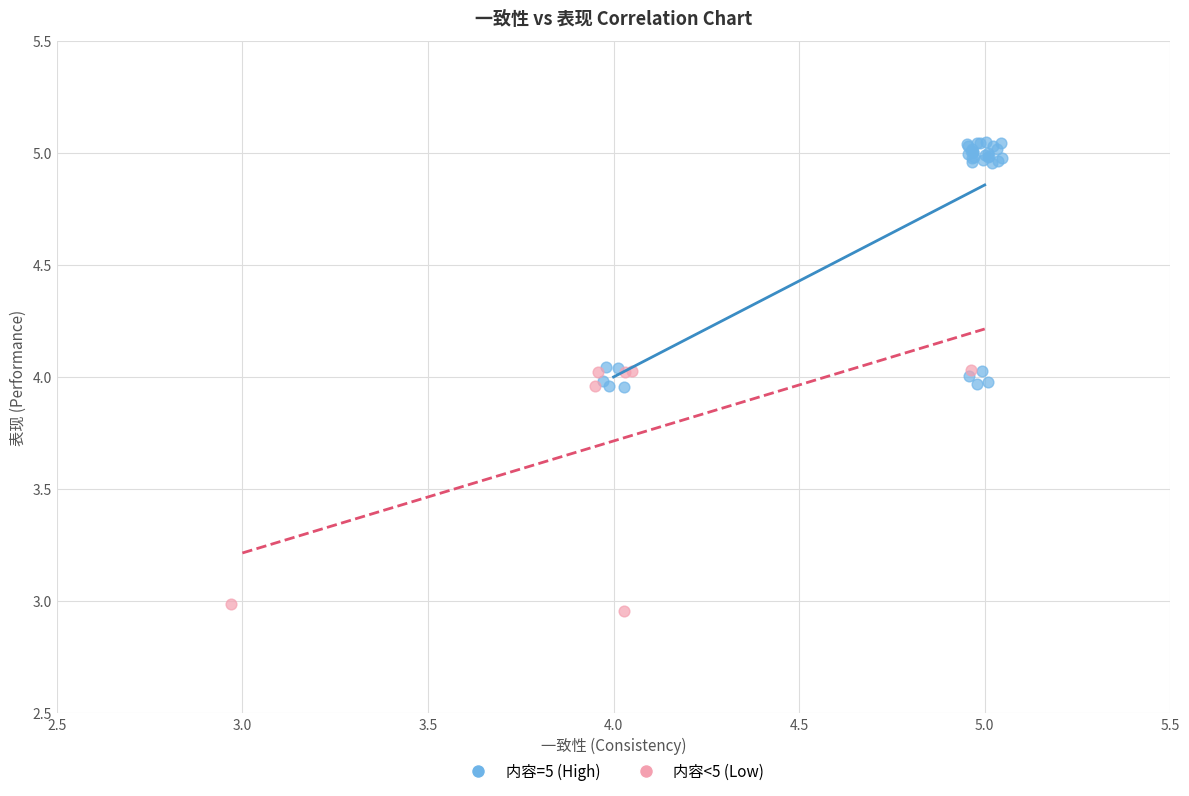

What are all the series names shown in the legend?

内容=5 (High), 内容<5 (Low)